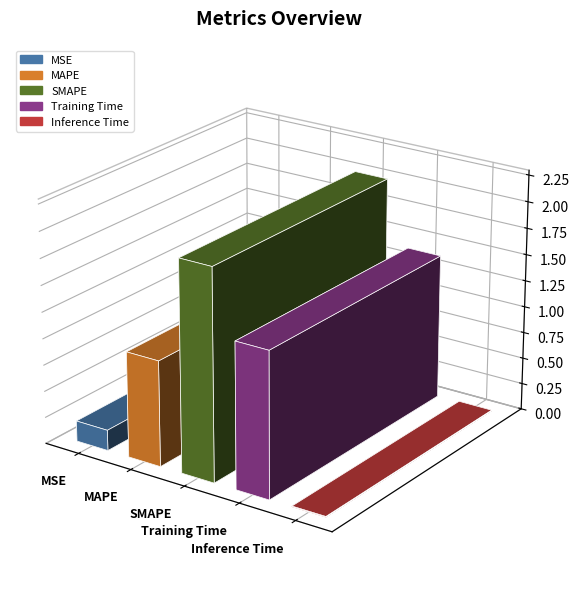

Reading left to right, list all the values displayed in this chart.

0.2	1.0	2.0	1.4	0.0